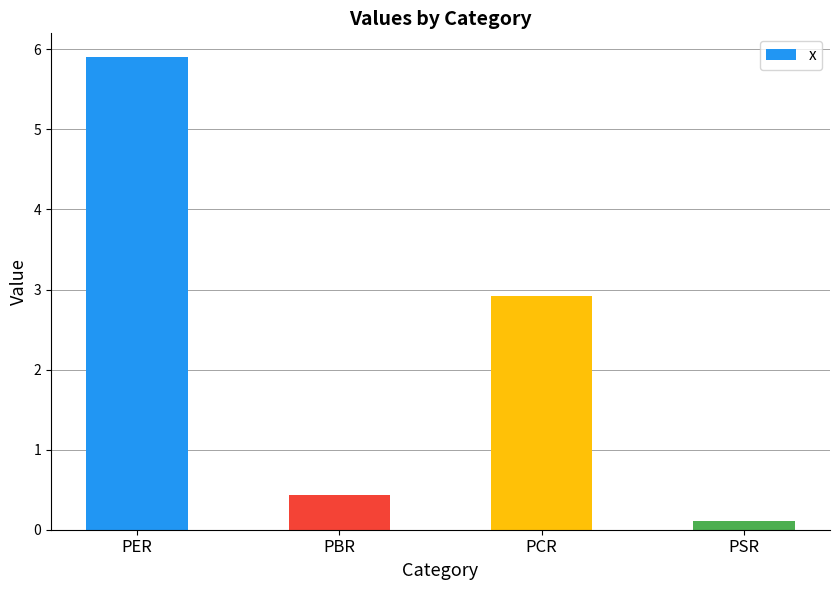

The chart shows a value of 2.2 at PER. True or false?

False